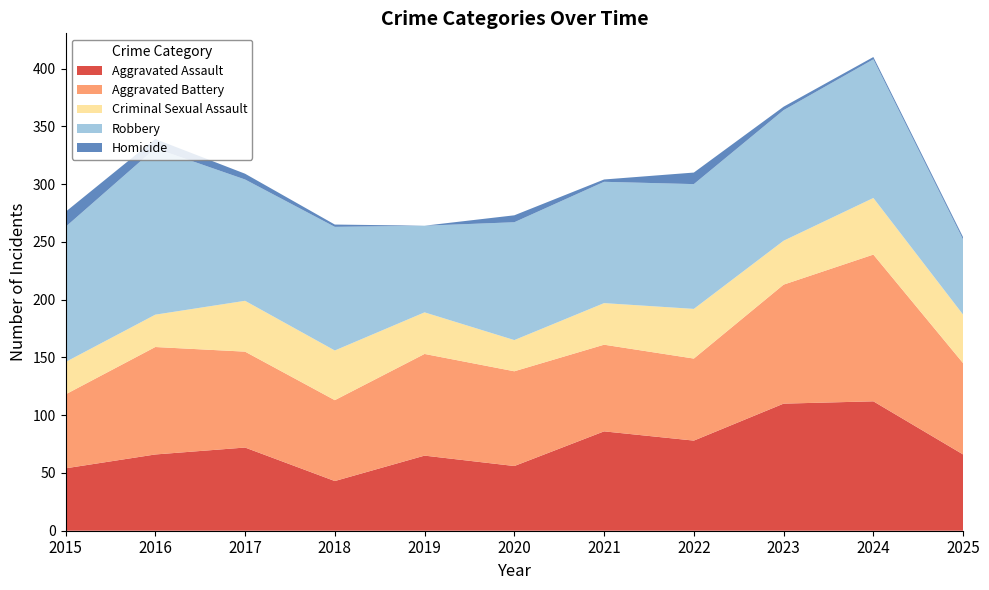

Reading left to right, transcribe all the data shown in this chart.

Aggravated Assault: 2015=54	2016=66	2017=72	2018=43	2019=65	2020=56	2021=86	2022=78	2023=110	2024=112	2025=66
Aggravated Battery: 2015=64	2016=93	2017=83	2018=70	2019=88	2020=82	2021=75	2022=71	2023=103	2024=127	2025=79
Criminal Sexual Assault: 2015=28	2016=28	2017=44	2018=43	2019=36	2020=27	2021=36	2022=43	2023=38	2024=49	2025=42
Robbery: 2015=117	2016=144	2017=105	2018=107	2019=75	2020=102	2021=105	2022=108	2023=113	2024=120	2025=65
Homicide: 2015=13	2016=8	2017=5	2018=2	2019=0	2020=6	2021=2	2022=10	2023=3	2024=2	2025=2